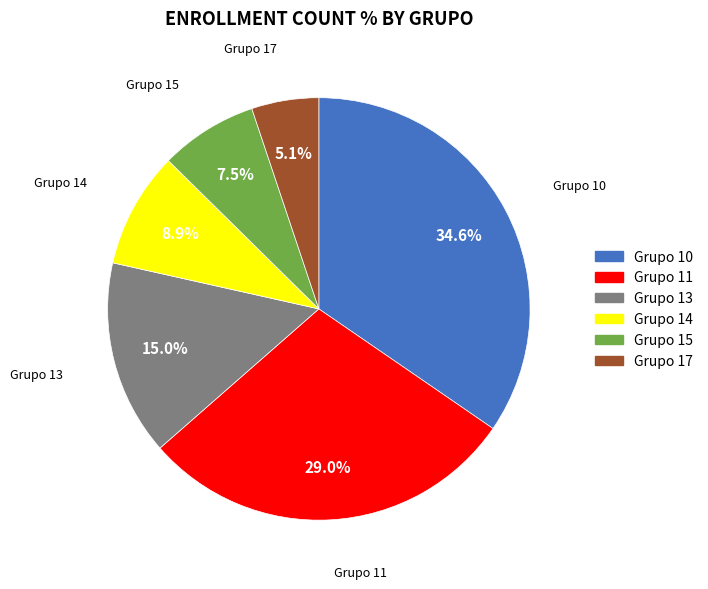

Count the number of slices in the pie.

6